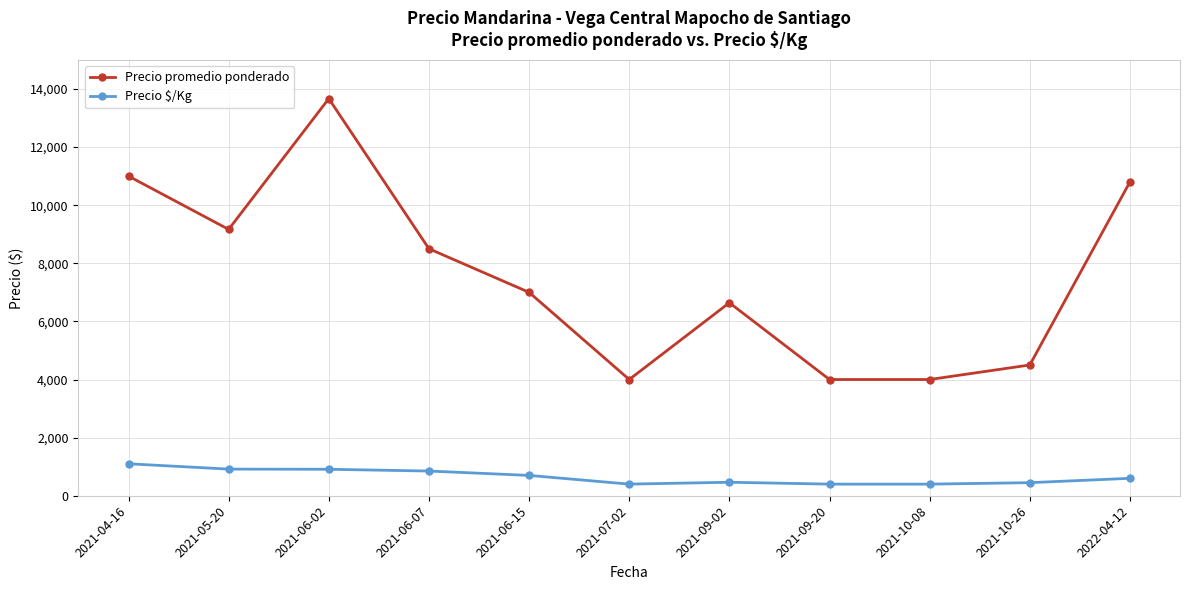

Where is the first local maximum for Precio promedio ponderado?

2021-06-02